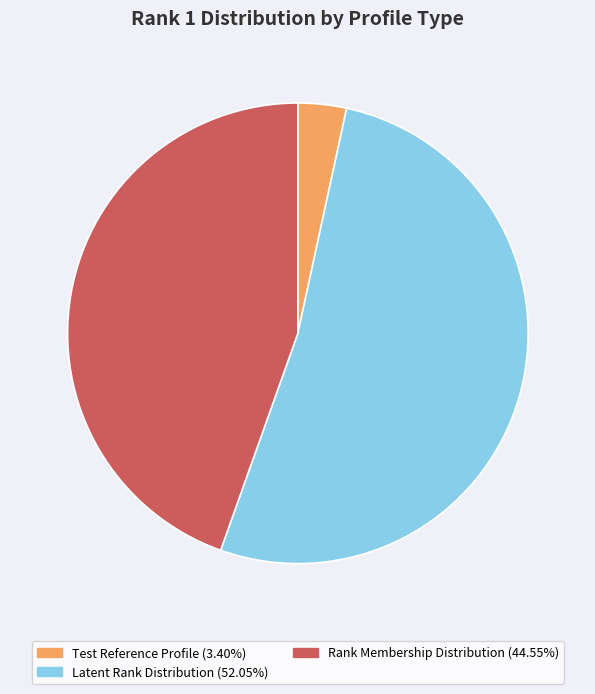

Combined, do Latent Rank Distribution and Test Reference Profile account for over 50%?

Yes